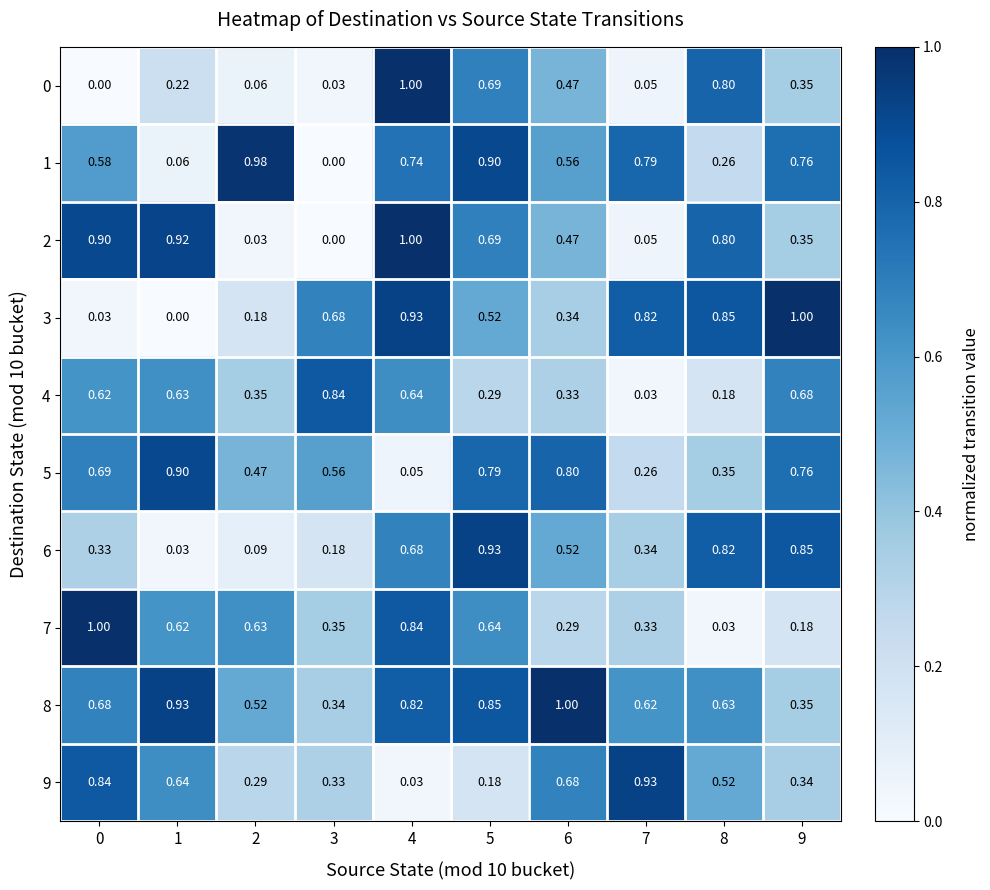

Is the value of 1 at 0 greater than the value of 9 at 7?

No